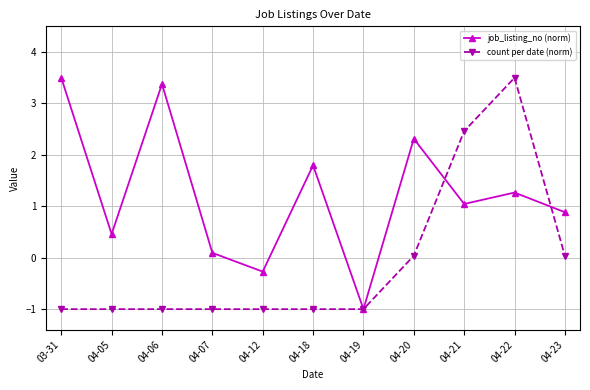

List the labels in order of job_listing_no (norm) value, largest first.

03-31, 04-06, 04-20, 04-18, 04-22, 04-21, 04-23, 04-05, 04-07, 04-12, 04-19